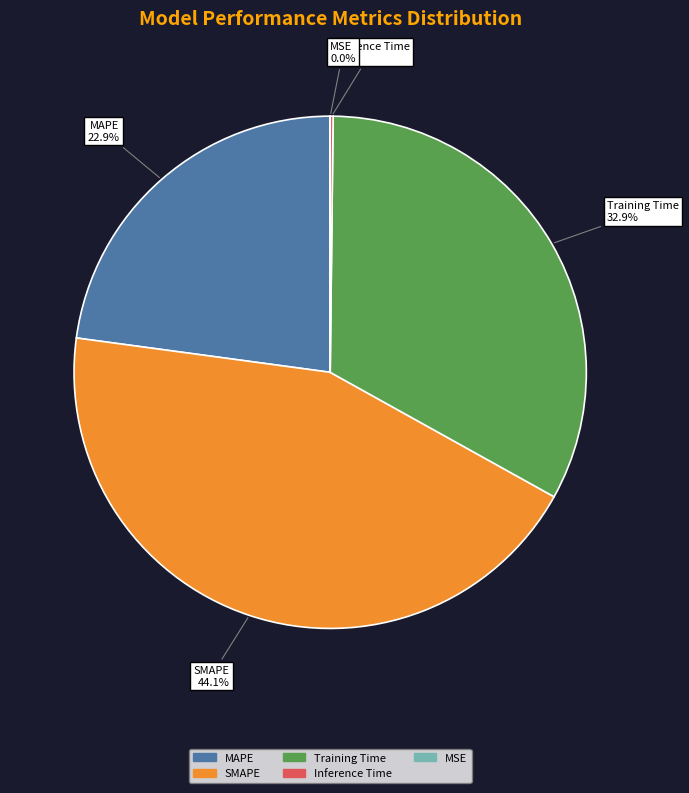

To the nearest percent, what percentage of the pie is SMAPE?

44%